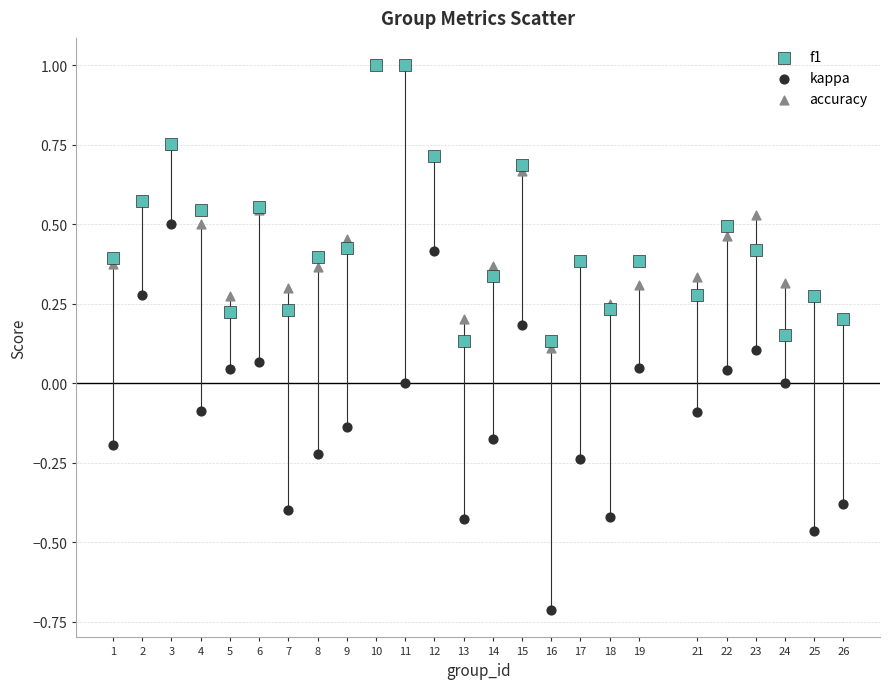

Which series has the largest Y range (max minus min)?

kappa